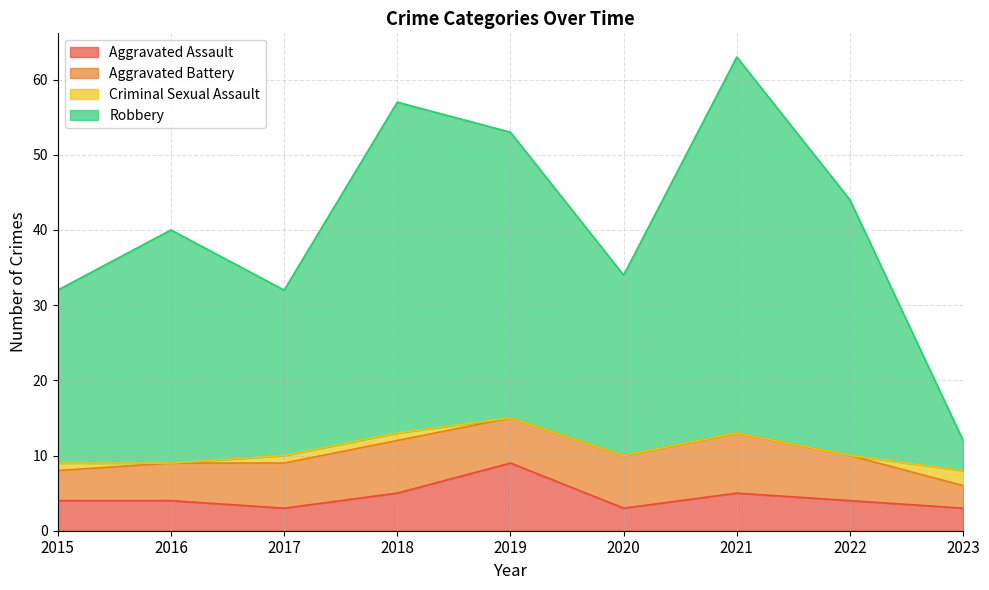

How many categories are shown in the chart?

9